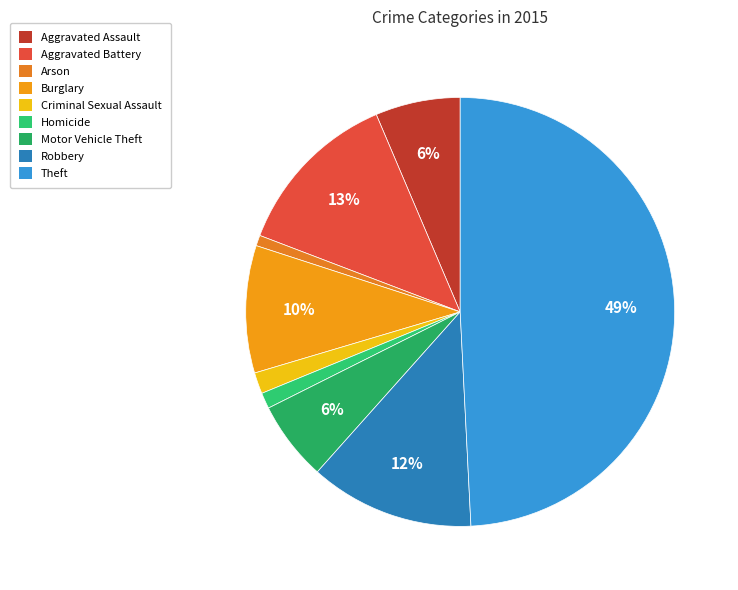

Combined, do Theft and Burglary account for over 50%?

Yes